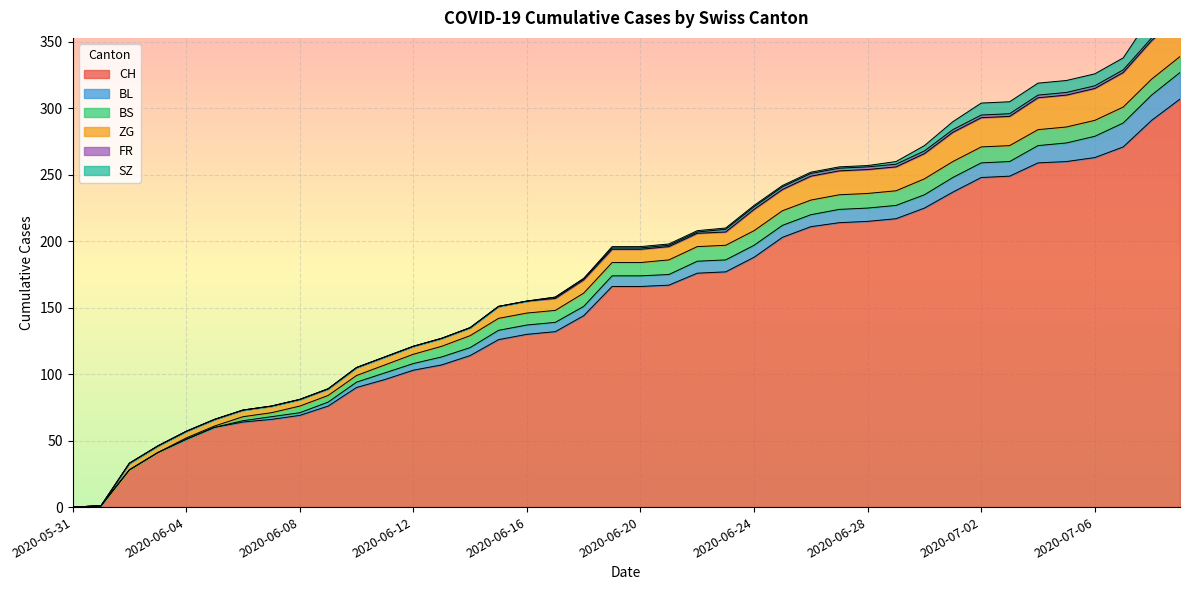

How many lines are shown in the chart?

6